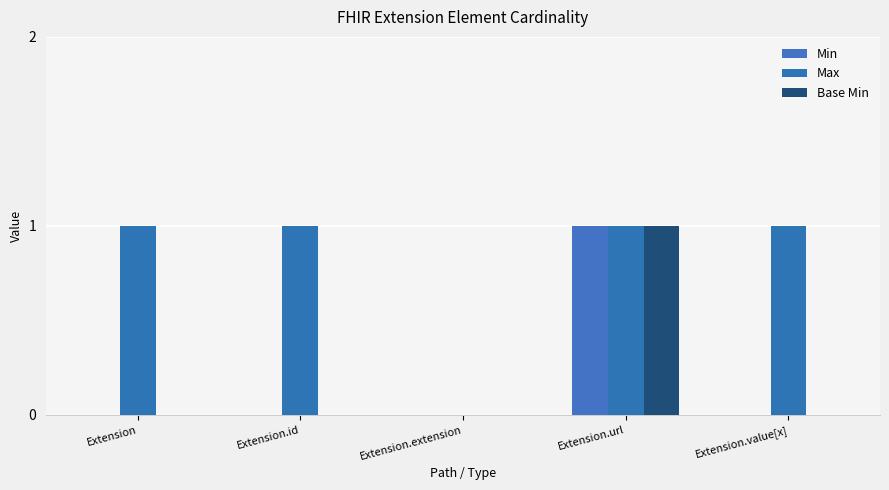

How many categories are shown in the chart?

5